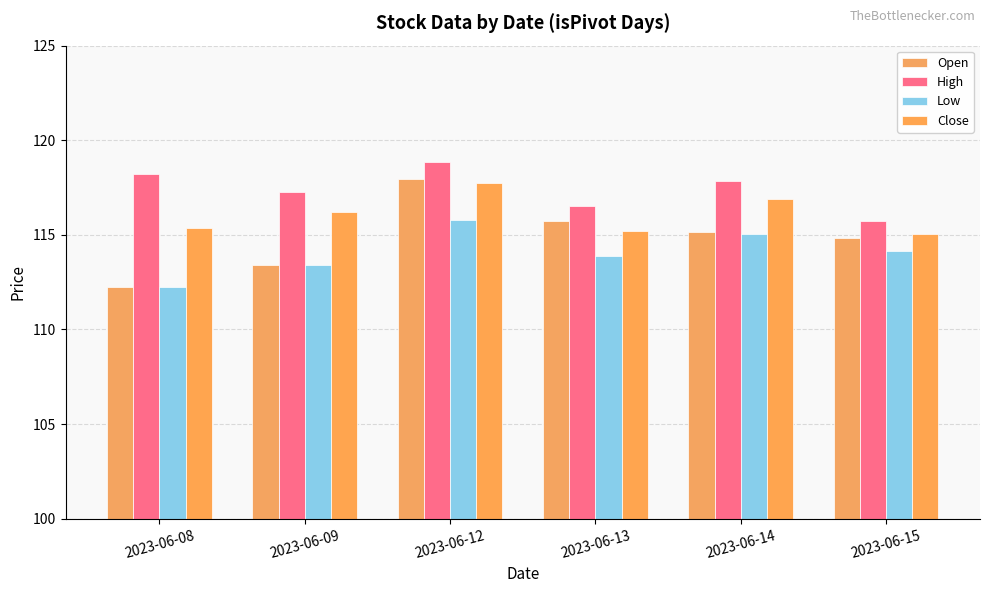

What is the total value across all series at 2023-06-12?

470.3